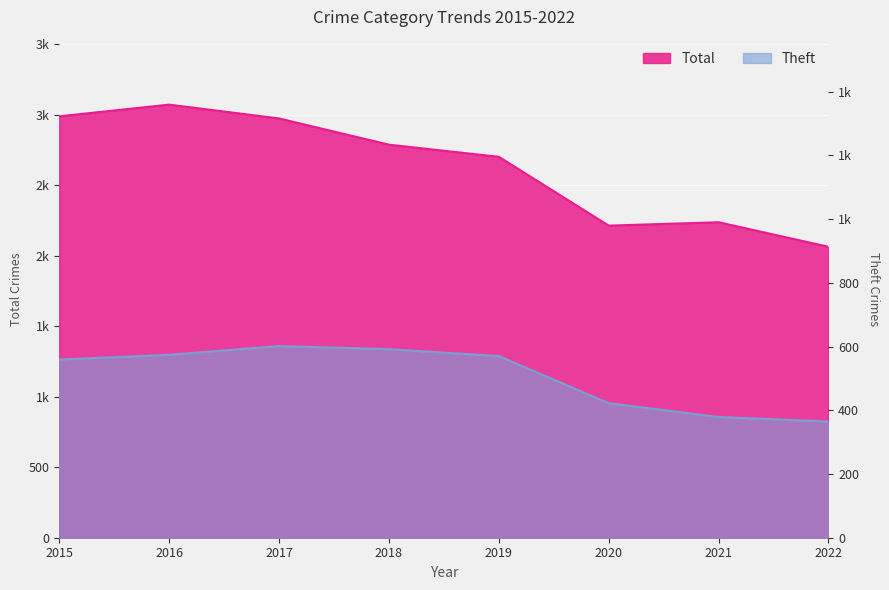

What is the value of the Theft point at the 1st from the left?

1263